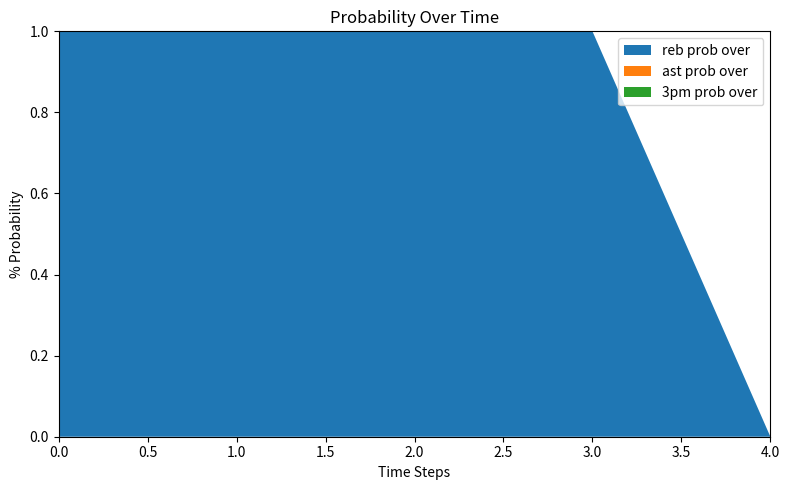

Reading left to right, extract all data points from this chart.

reb prob over: 0=100	1=100	2=100	3=100	4=0
ast prob over: 0=100	1=100	2=100	3=0	4=0
3pm prob over: 0=100	1=0	2=0	3=0	4=0